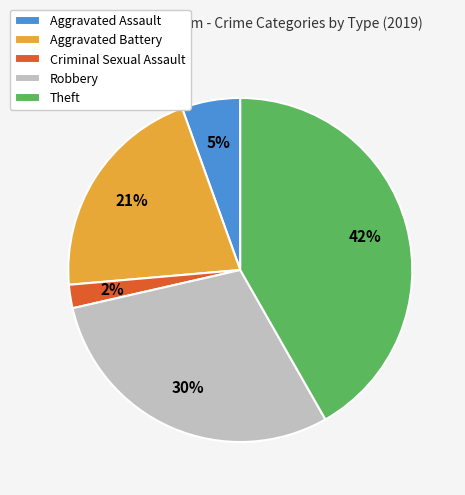

The Criminal Sexual Assault slice represents 2% of the pie. True or false?

True